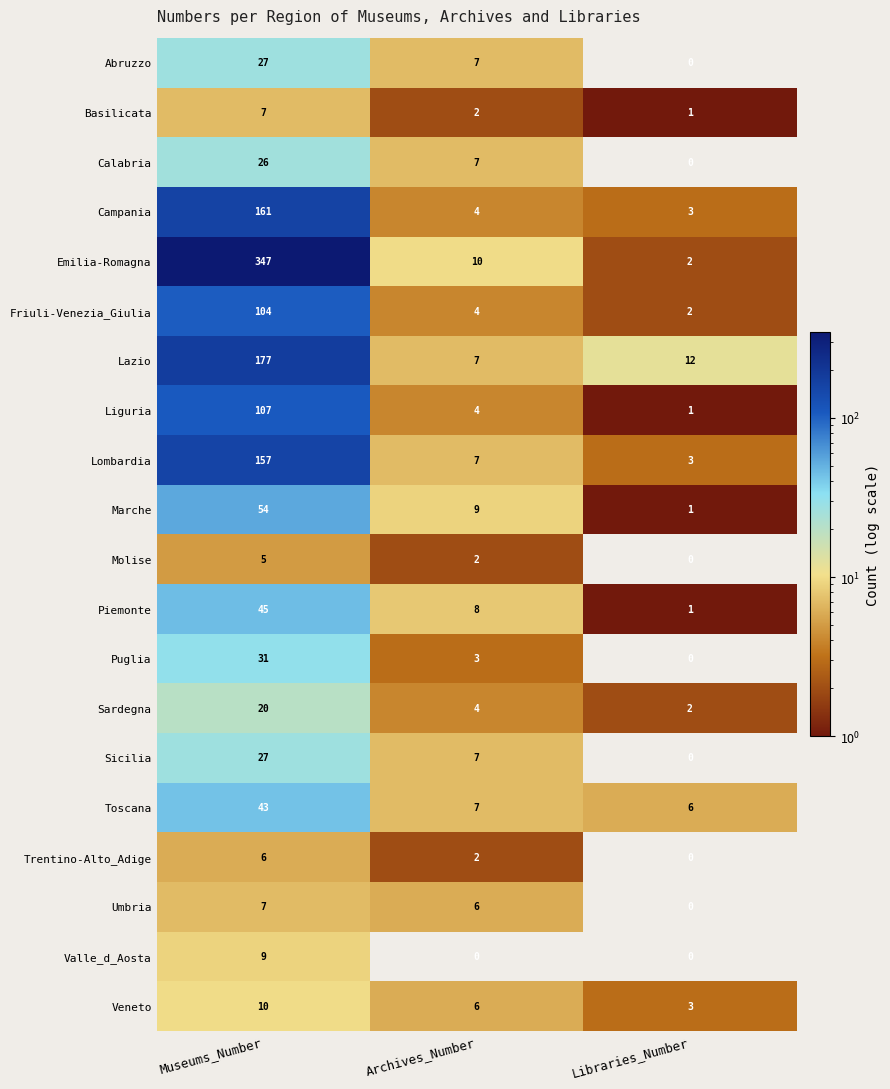

What is the spread (max minus min) of values at Museums_Number?

342